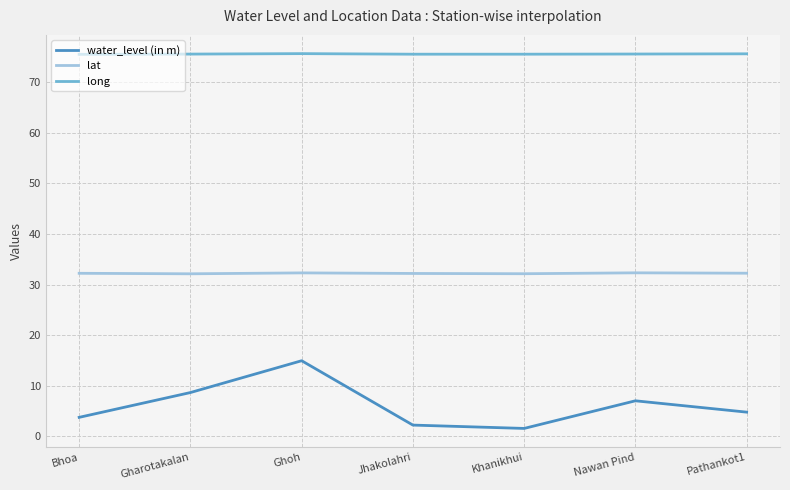

Which series has the widest spread of values?

water_level (in m)